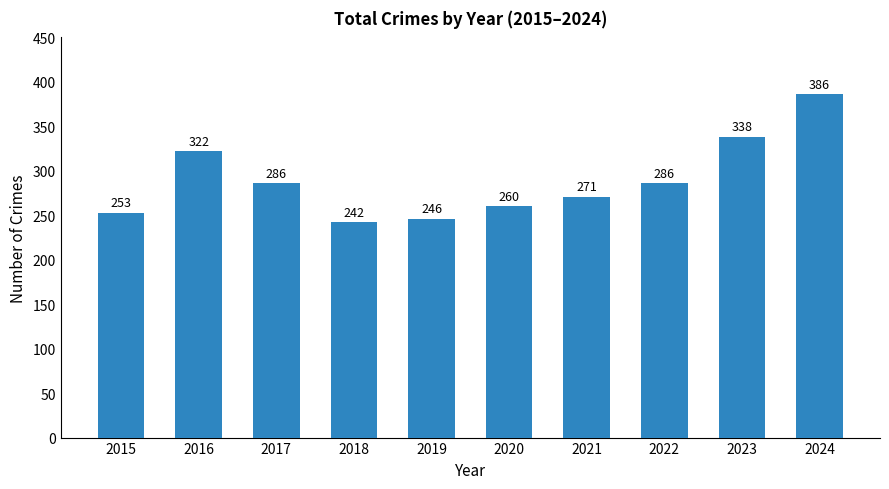

What is the difference between the maximum and minimum values?

144